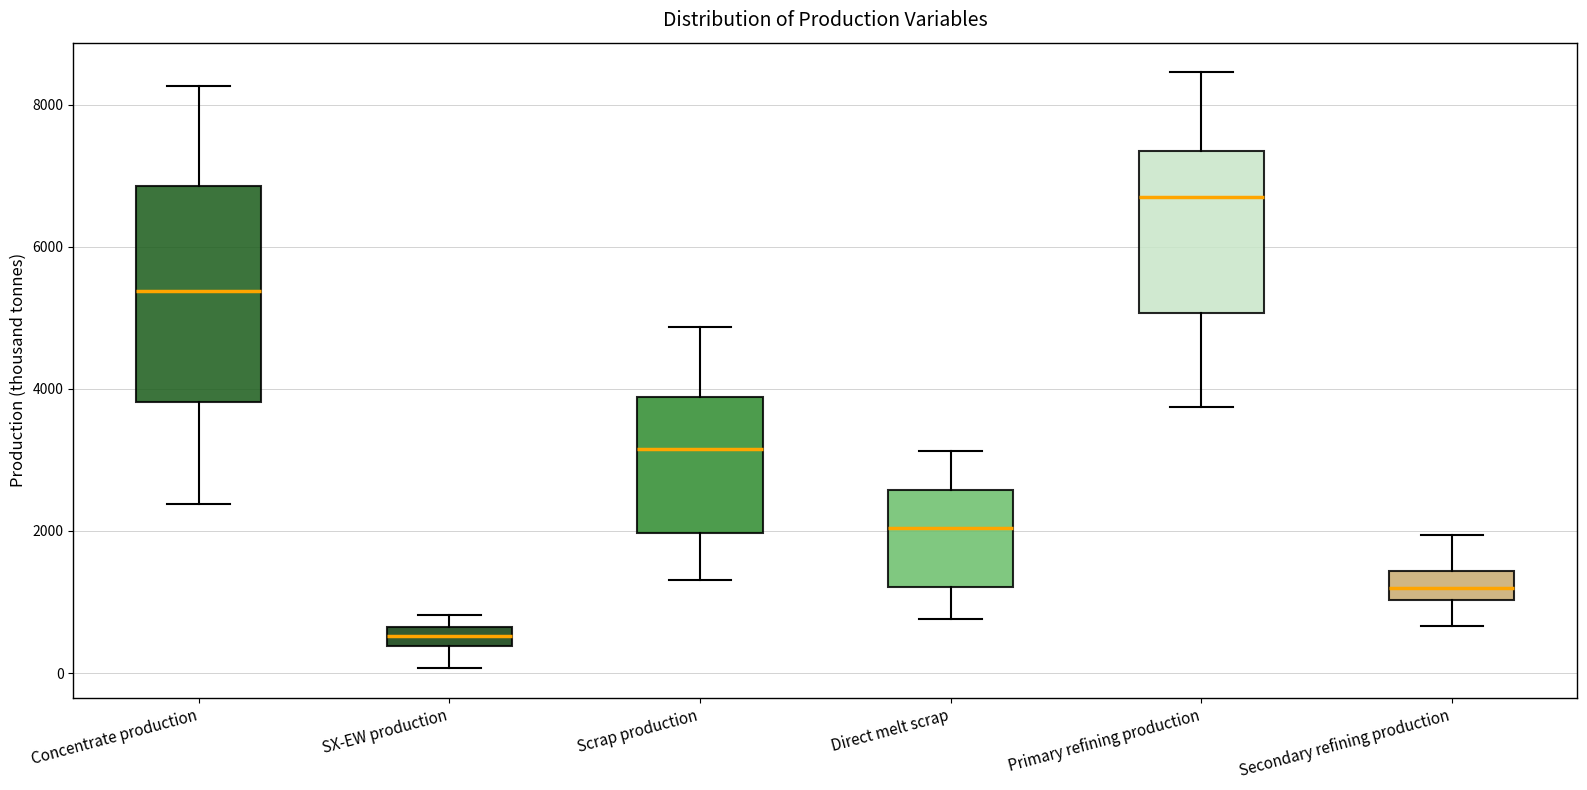

Comparing the boxes themselves (not the whiskers), which one is the tallest?

Concentrate production